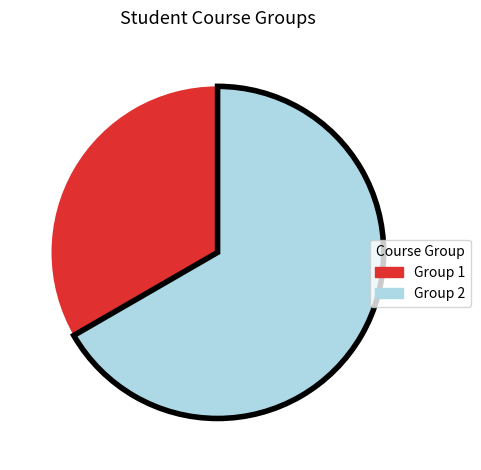

Is there a majority slice in this chart?

Yes